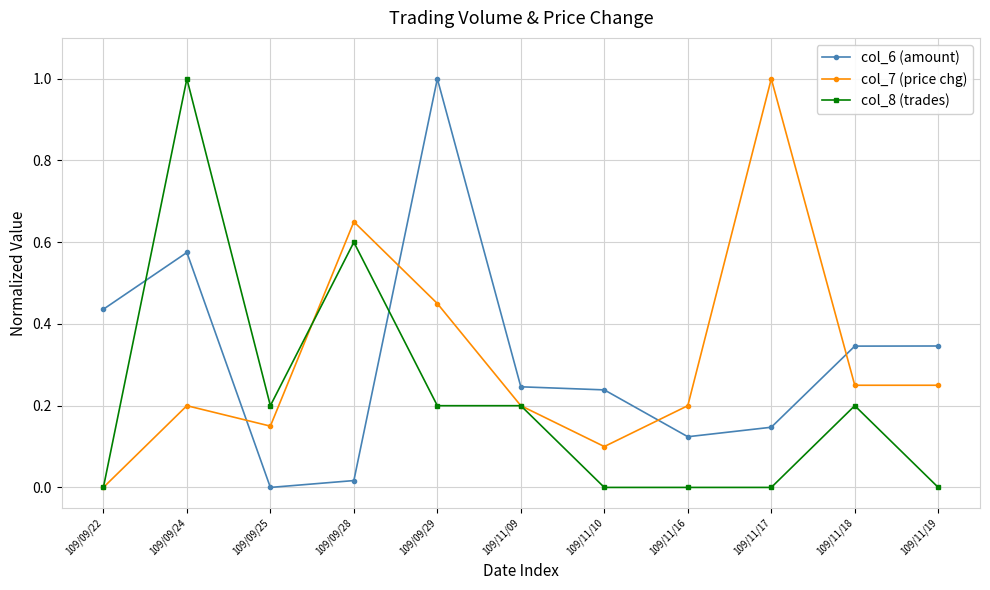

Between 109/09/25 and 109/11/18, which series saw the biggest shift?

col_6 (amount)